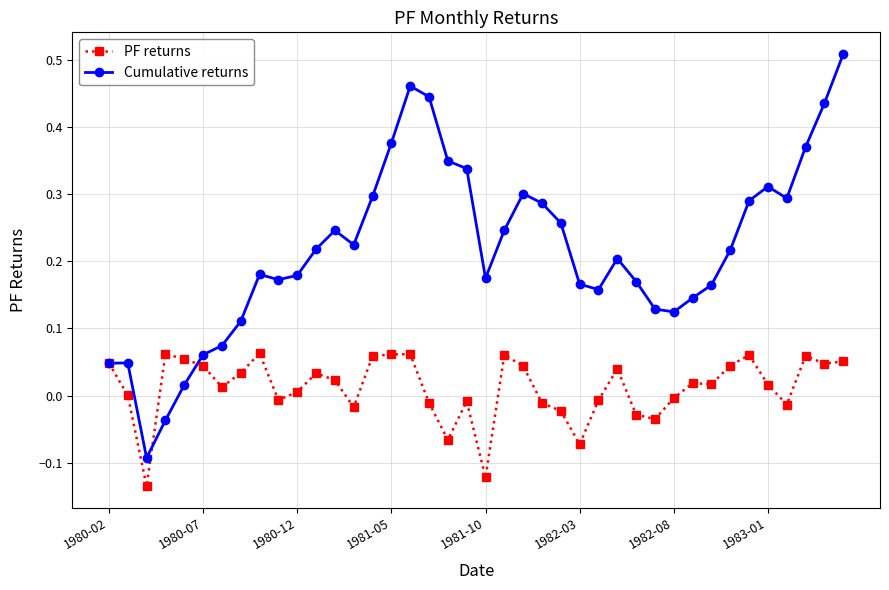

How many data points in Cumulative returns are above 0?

38